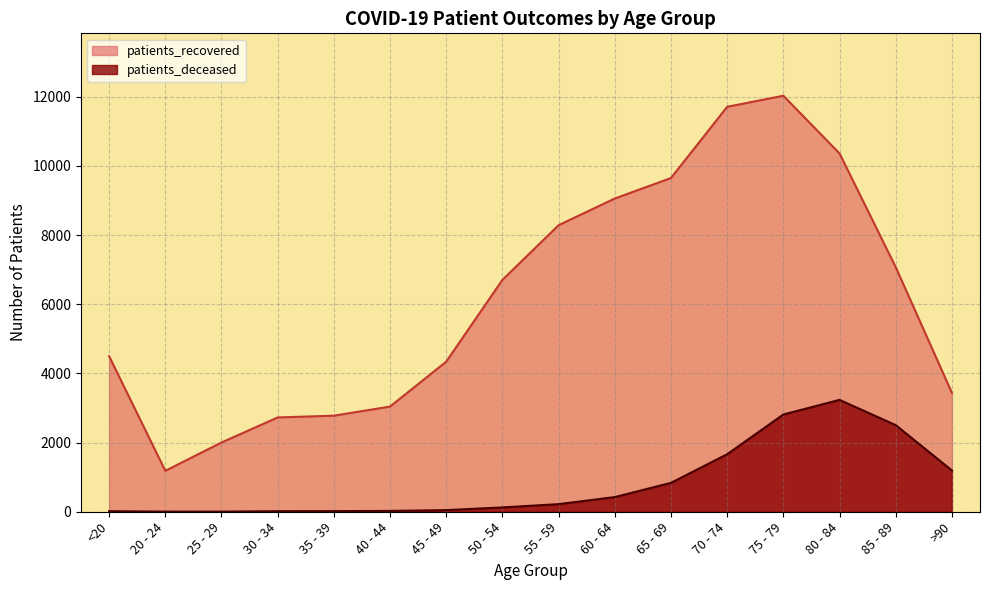

Reading left to right, list all the values displayed in this chart.

patients_recovered: <20=4495	20 - 24=1183	25 - 29=2002	30 - 34=2726	35 - 39=2777	40 - 44=3041	45 - 49=4339	50 - 54=6703	55 - 59=8284	60 - 64=9055	65 - 69=9648	70 - 74=11706	75 - 79=12026	80 - 84=10357	85 - 89=7070	>90=3437
patients_deceased: <20=16	20 - 24=4	25 - 29=3	30 - 34=16	35 - 39=18	40 - 44=24	45 - 49=47	50 - 54=125	55 - 59=220	60 - 64=424	65 - 69=835	70 - 74=1663	75 - 79=2811	80 - 84=3234	85 - 89=2504	>90=1193